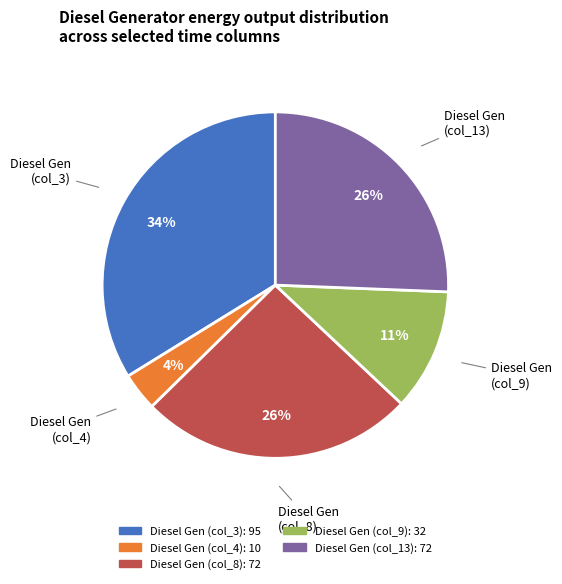

Count the number of slices in the pie.

5